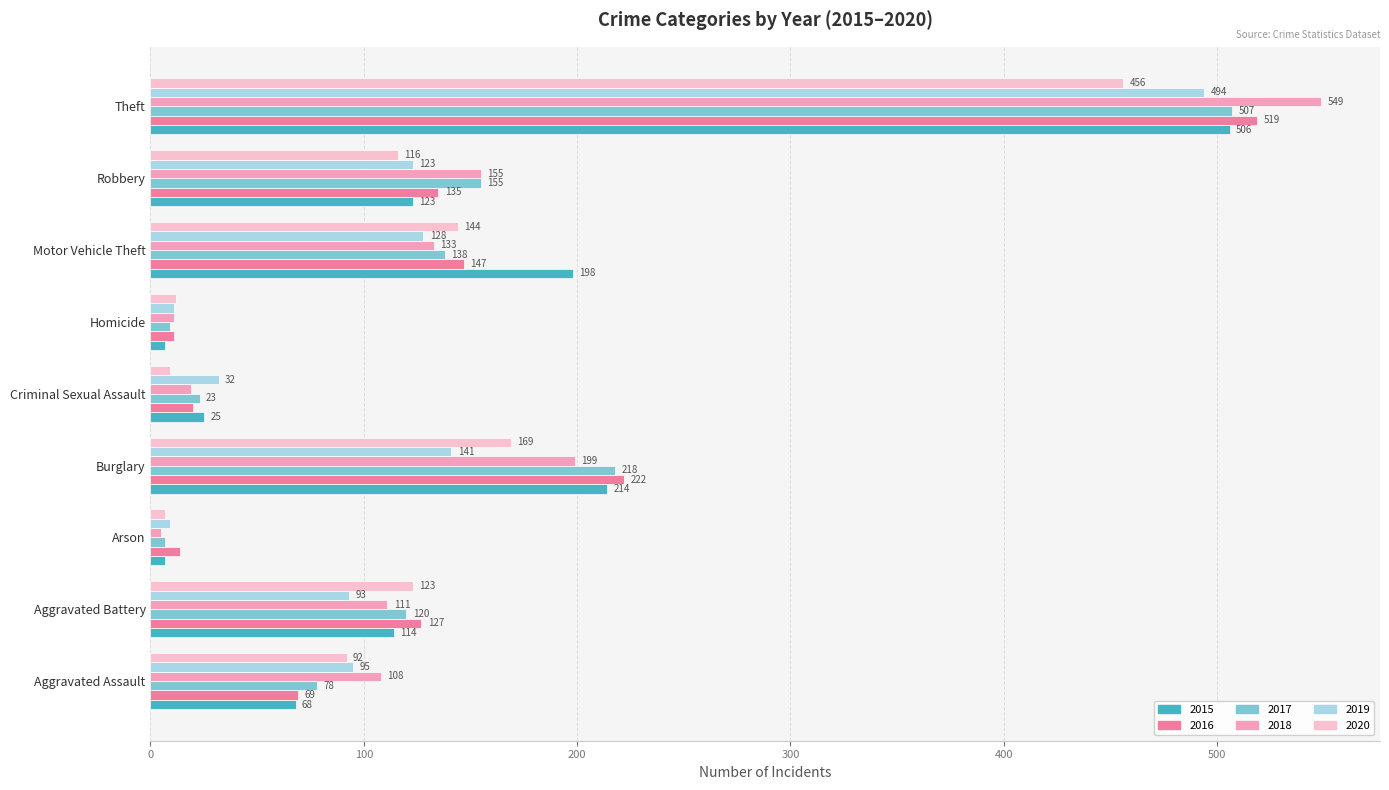

Which category has the highest value in the 2017 series?

Theft